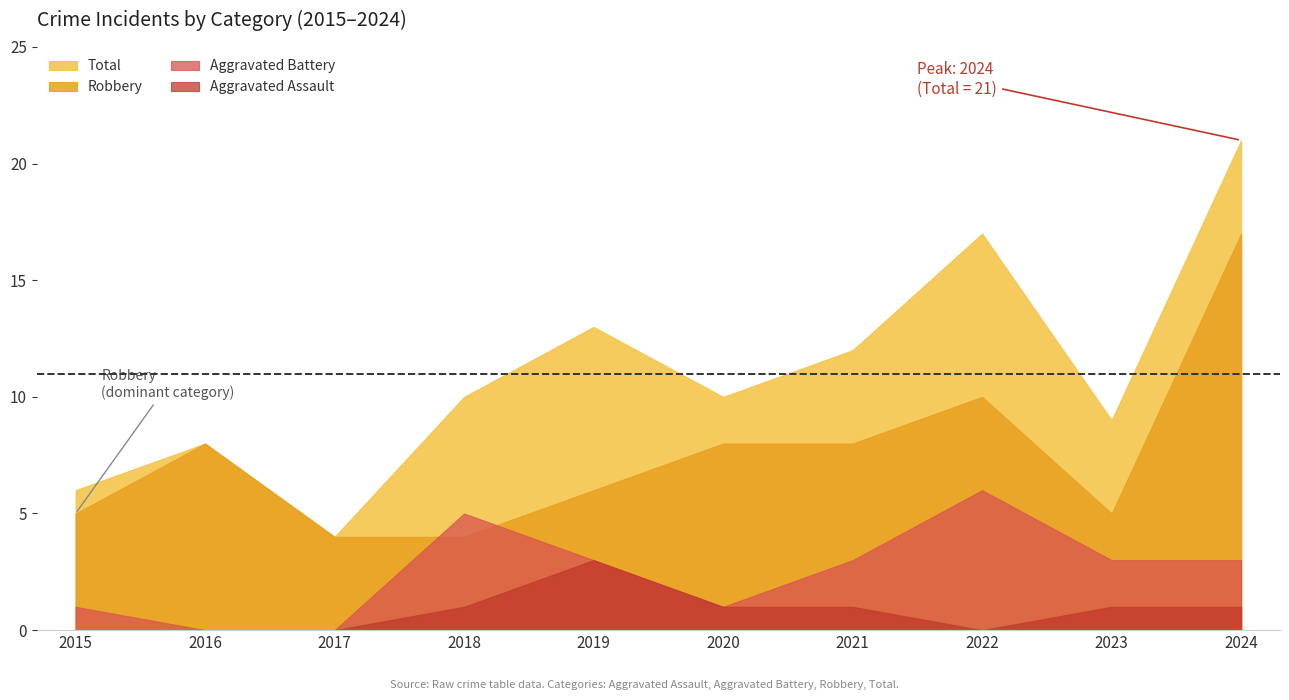

What are all the series names shown in the legend?

Total, Robbery, Aggravated Battery, Aggravated Assault